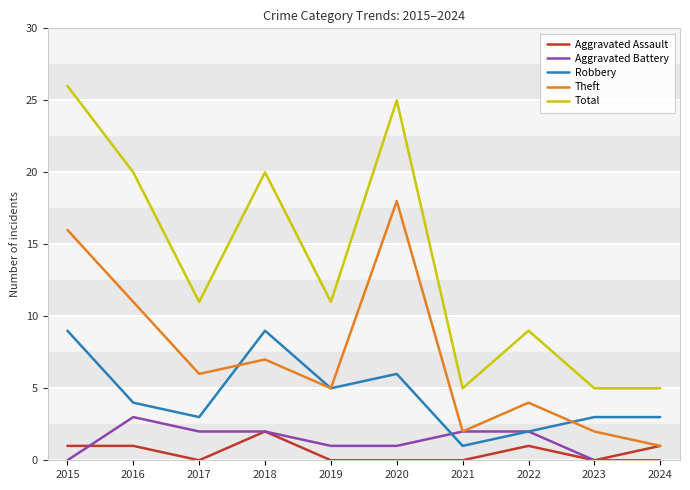

What is the difference between the second highest and minimum values in the Aggravated Assault series?

1